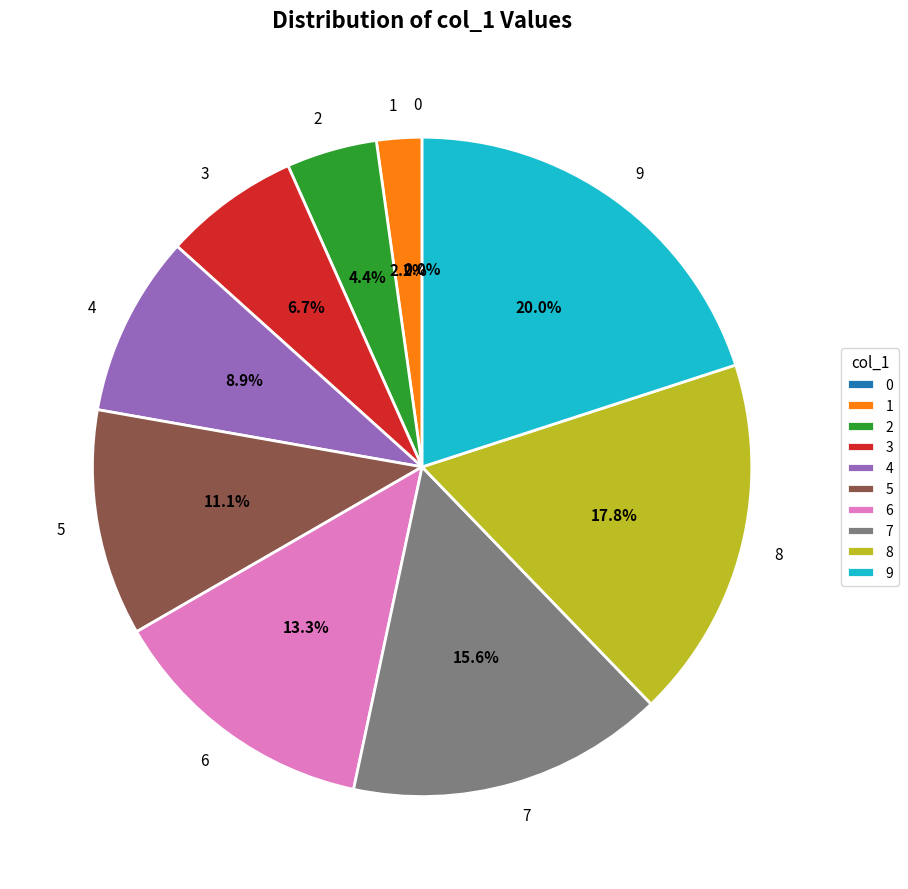

Count the number of slices in the pie.

10